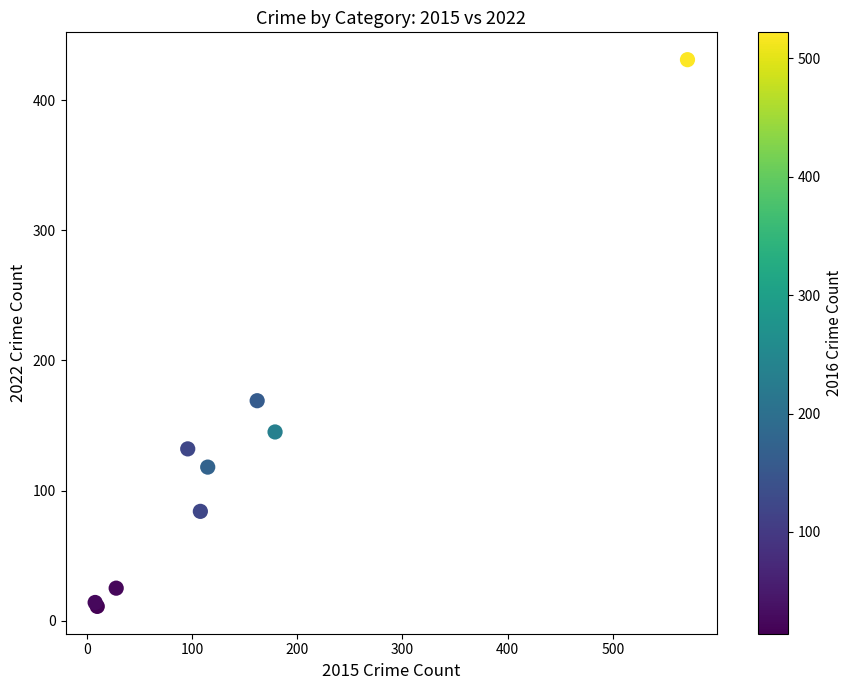

What Y value in the scatter plot is closest to 221?

169